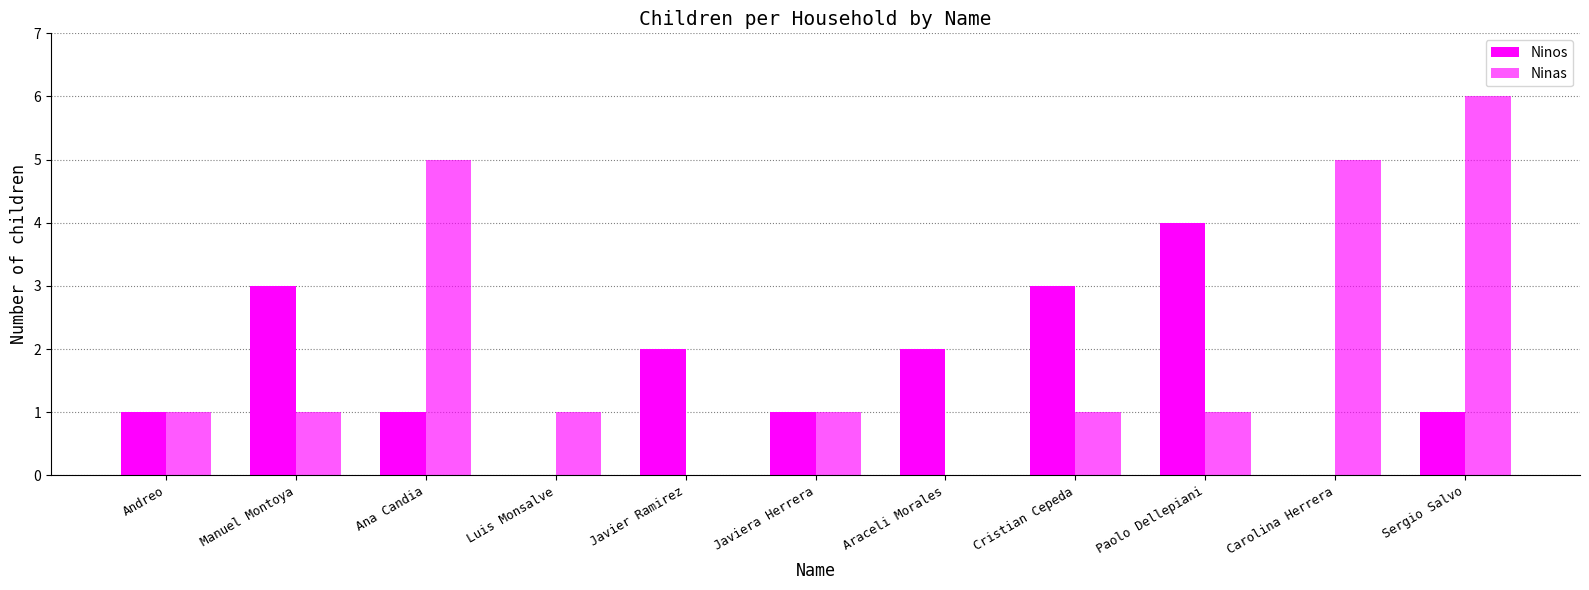

How many groups of bars are there?

11